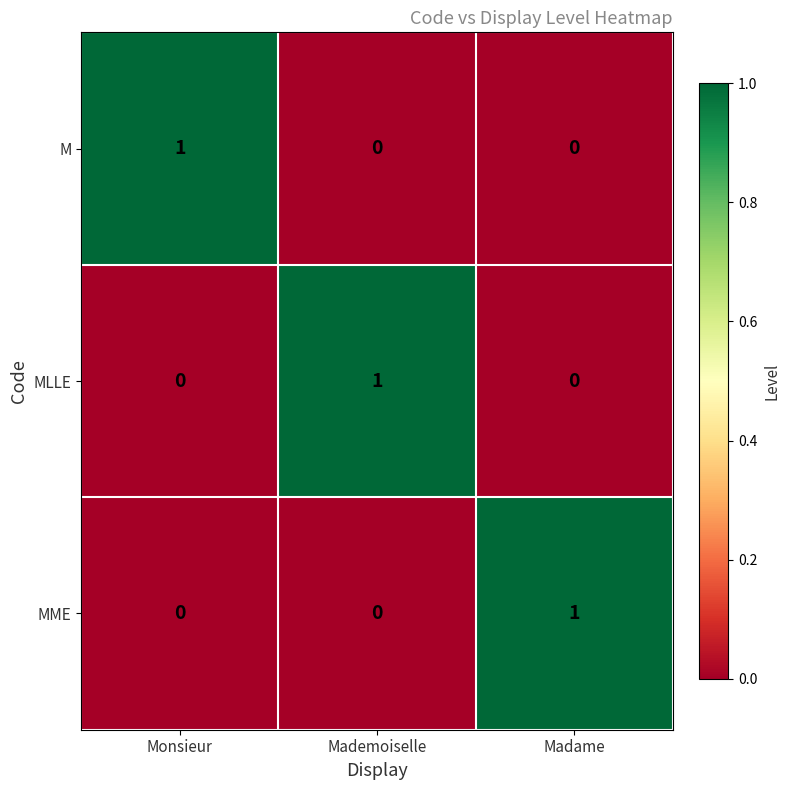

Reading left to right, what are all the values shown in this chart?

M: 1	0	0
MLLE: 0	1	0
MME: 0	0	1